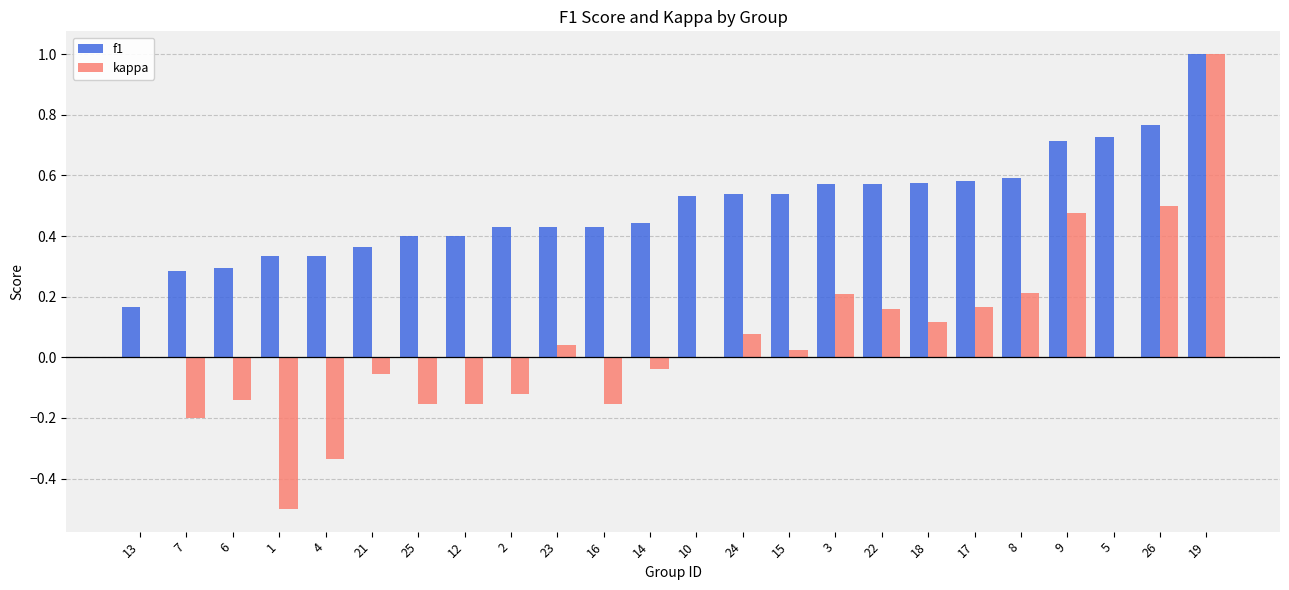

Is it true that f1 equals 0.1 at 23?

False